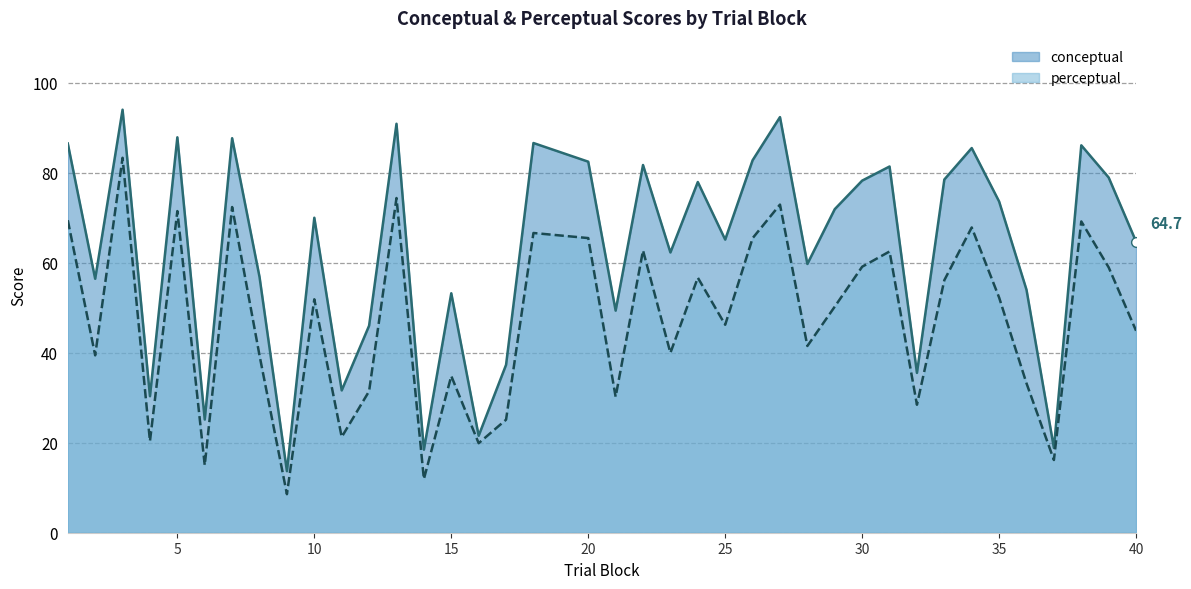

Reading left to right, list all the values displayed in this chart.

conceptual: 1=86.5	2=56.5	3=94.0	4=30.4	5=87.9	6=25.2	7=87.7	8=56.9	9=13.7	10=70.0	11=31.6	12=46.0	13=90.9	14=18.5	15=53.2	16=21.6	17=37.3	18=86.6	20=82.5	21=49.4	22=81.7	23=62.3	24=78.0	25=65.2	26=82.8	27=92.4	28=59.7	29=71.9	30=78.3	31=81.4	32=35.5	33=78.5	34=85.5	35=73.6	36=54.0	37=18.9	38=86.1	39=79.0	40=64.7
perceptual: 1=69.5	2=39.4	3=83.3	4=20.4	5=71.5	6=15.0	7=72.4	8=39.4	9=8.6	10=51.9	11=21.3	12=31.5	13=74.4	14=11.9	15=34.8	16=19.9	17=25.1	18=66.6	20=65.5	21=30.2	22=62.7	23=40.0	24=56.7	25=46.2	26=65.5	27=72.9	28=41.5	29=50.3	30=59.1	31=62.5	32=28.4	33=56.1	34=67.9	35=52.3	36=33.2	37=16.2	38=69.2	39=59.0	40=44.9